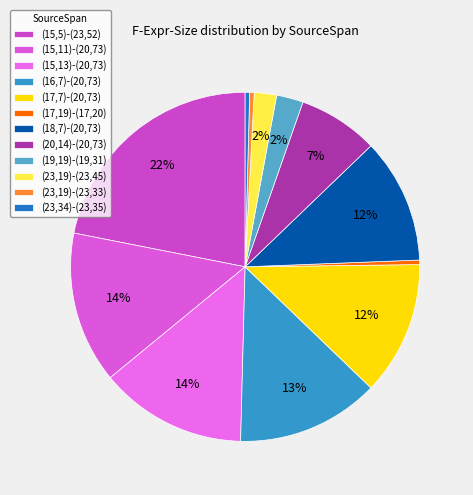

Rank the categories by value from highest to lowest.

(15,5)-(23,52), (15,11)-(20,73), (15,13)-(20,73), (16,7)-(20,73), (17,7)-(20,73), (18,7)-(20,73), (20,14)-(20,73), (19,19)-(19,31), (23,19)-(23,45), (17,19)-(17,20), (23,19)-(23,33), (23,34)-(23,35)